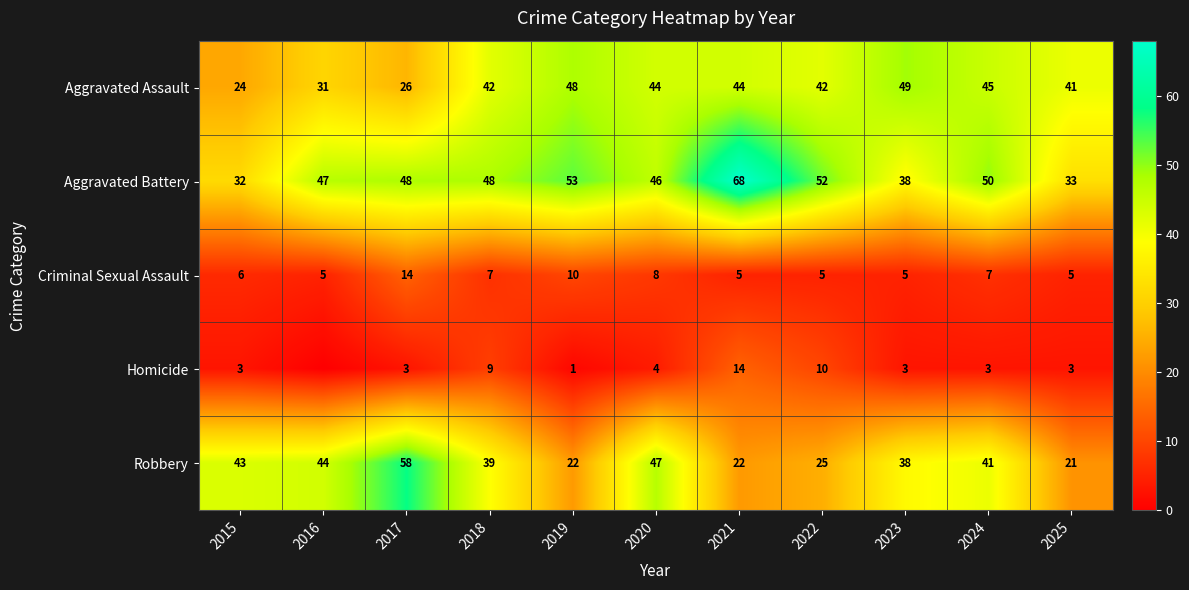

What is the sum of the Aggravated Battery values at 2022 and 2016?

99